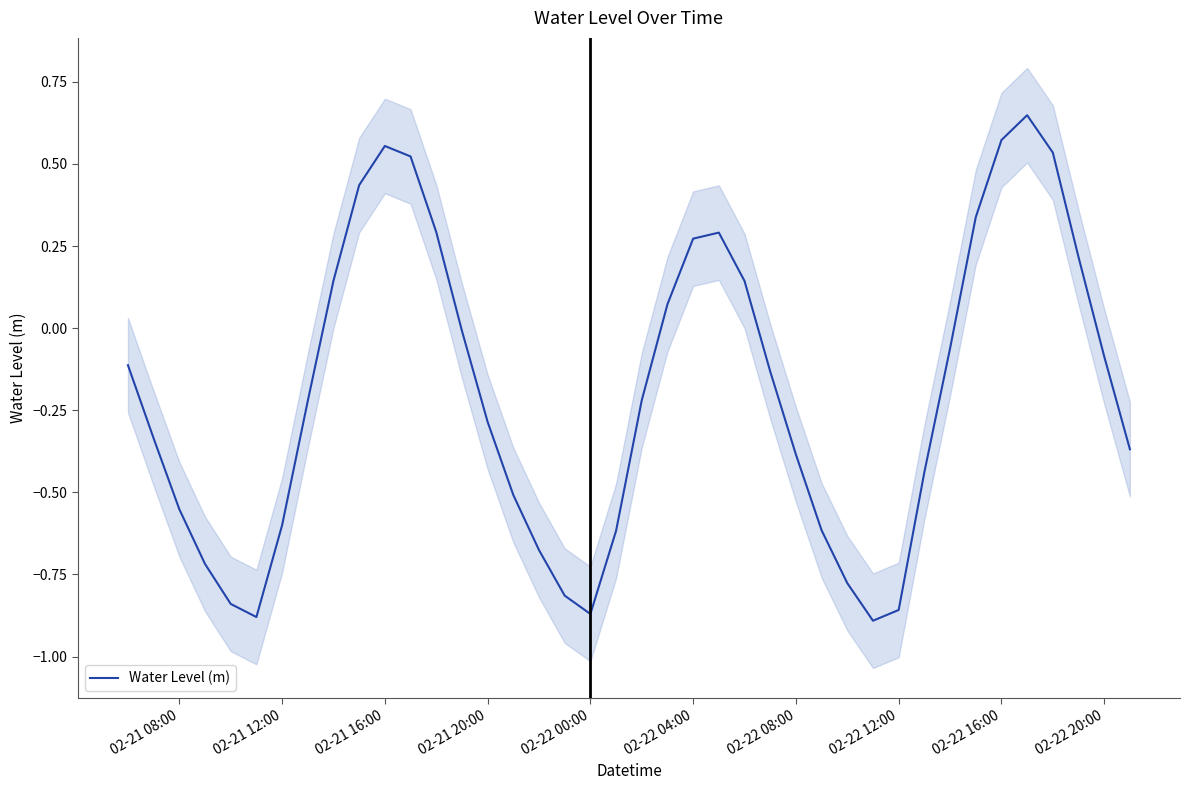

Is it true that Water Level (m) equals -0.8 at 02-21 08:00?

False